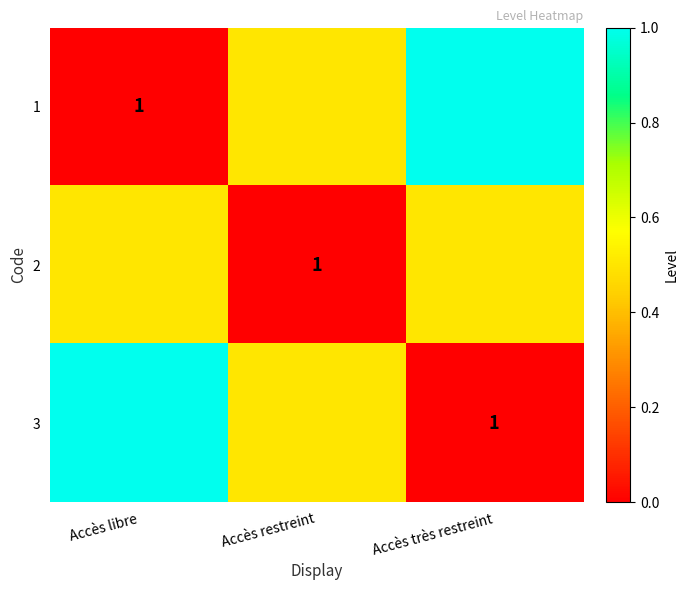

At how many categories does at least one series exceed 0?

3